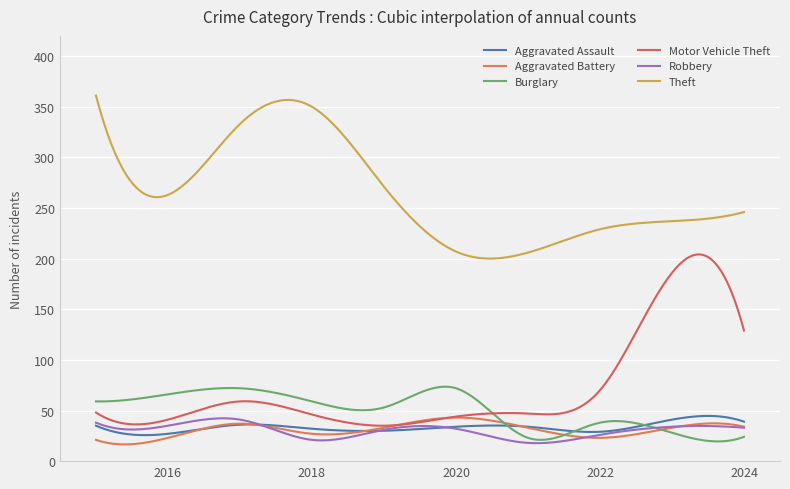

What is the sum of all Burglary values?

14996.1